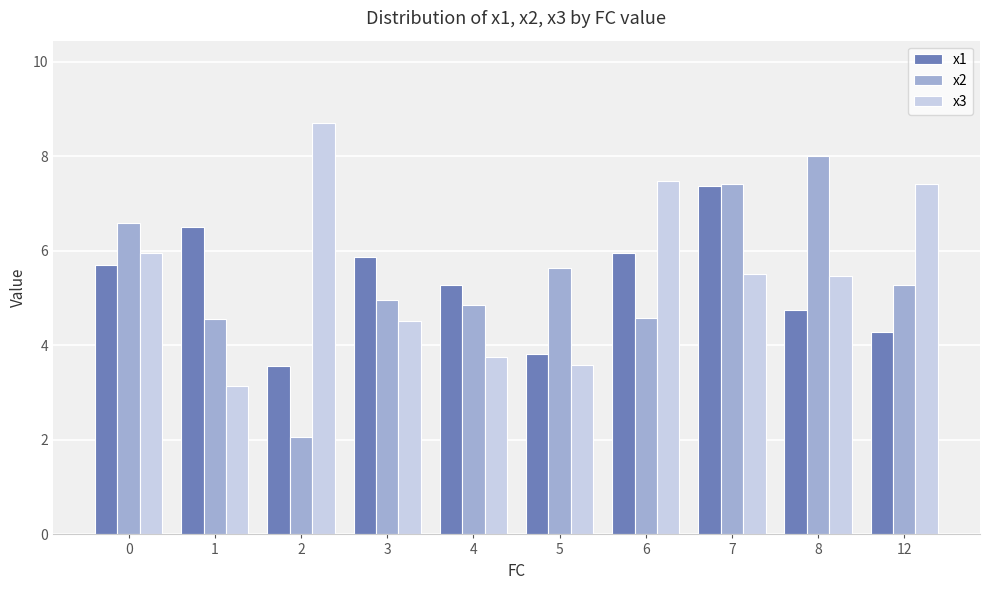

How many bars are there in each group?

3